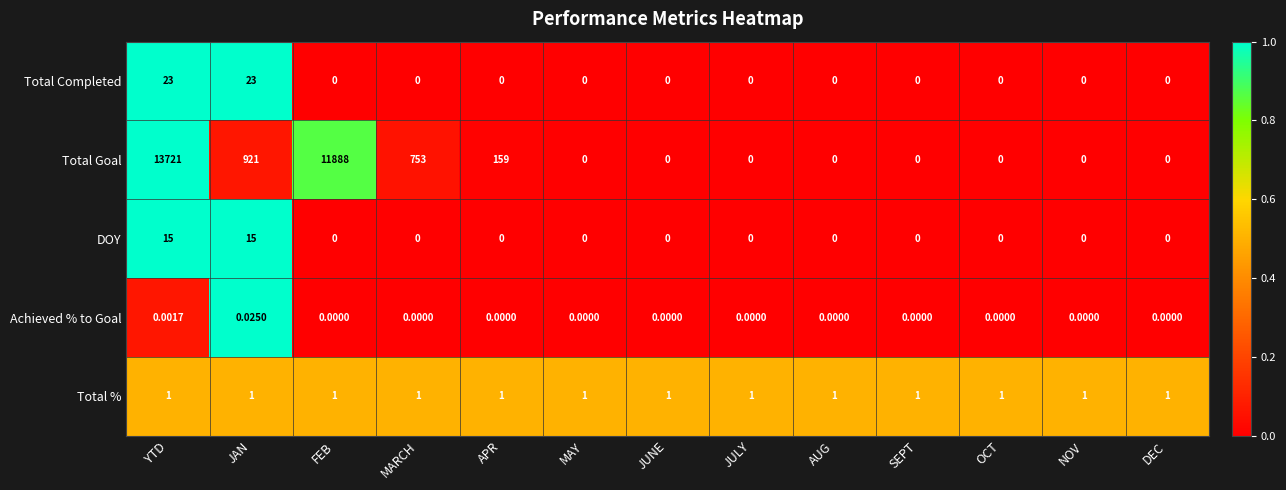

Rank the series by their maximum value, from lowest to highest.

Achieved % to Goal, Total %, DOY, Total Completed, Total Goal